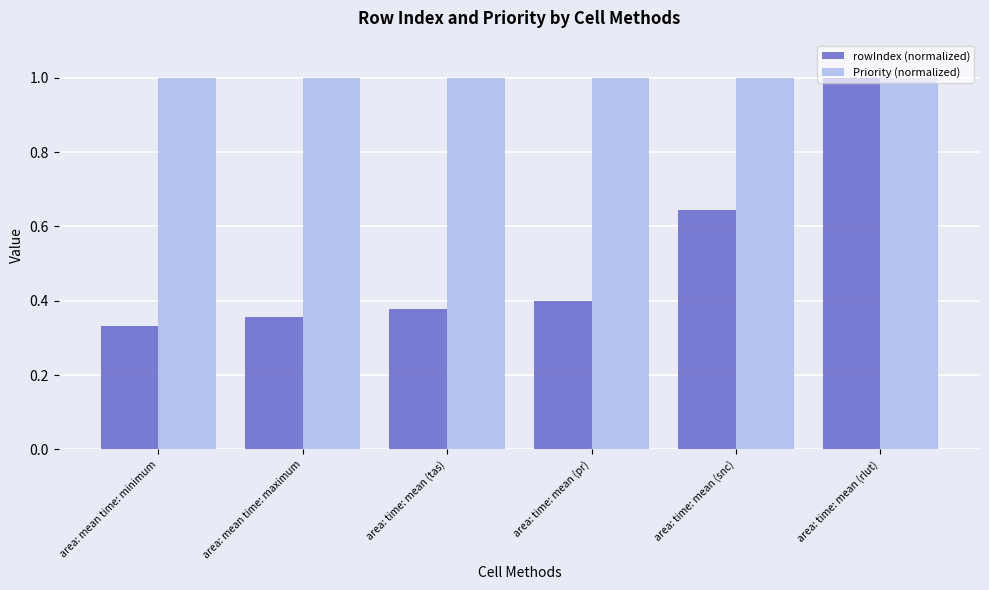

Is it true that Priority (normalized) equals 0.2 at area: mean time: maximum?

False